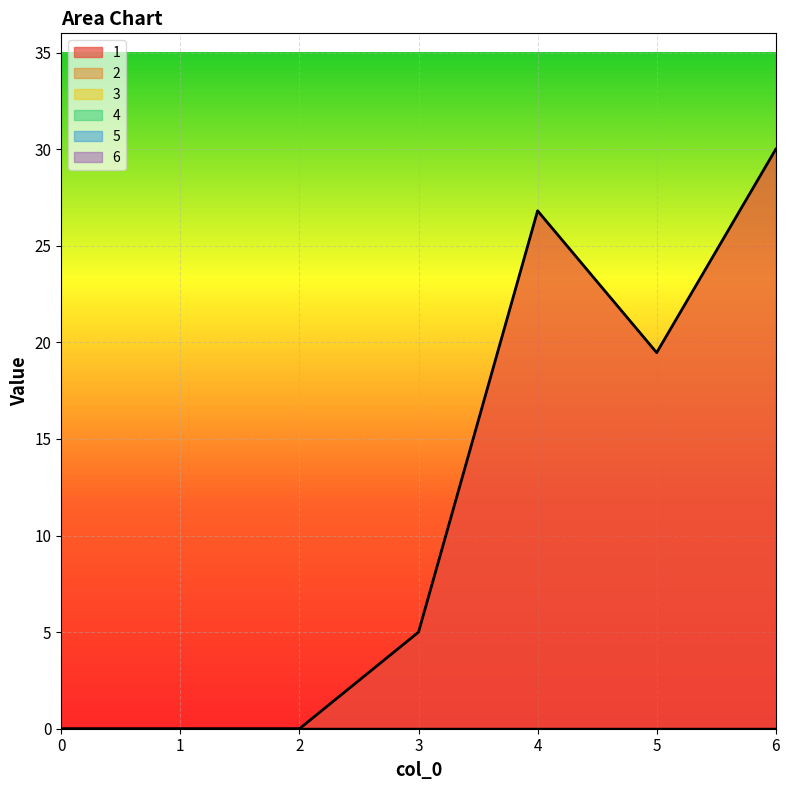

At how many categories does at least one series exceed 13?

3